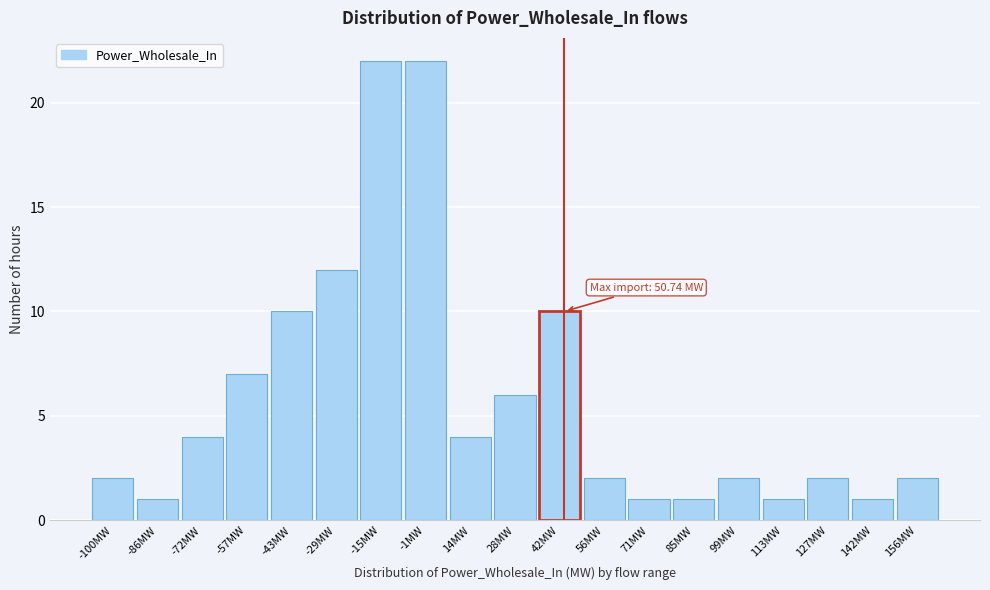

Reading right to left, transcribe all the data shown in this chart.

2	1	2	1	2	1	1	2	10	6	4	22	22	12	10	7	4	1	2